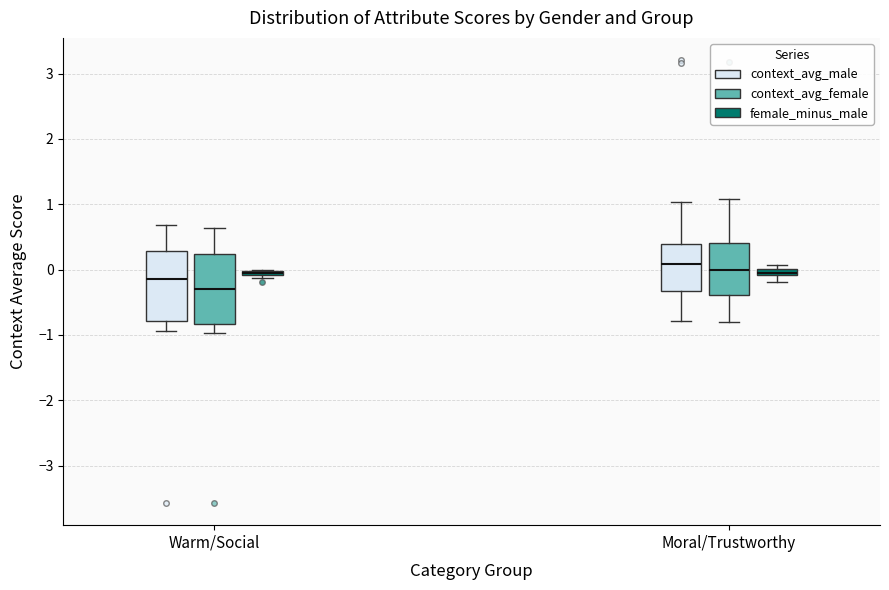

Where does the upper whisker of the box for Warm/Social (context_avg_male) end on the y-axis? The values are not printed on the chart, so give them approximately, as read against the axis.

0.7